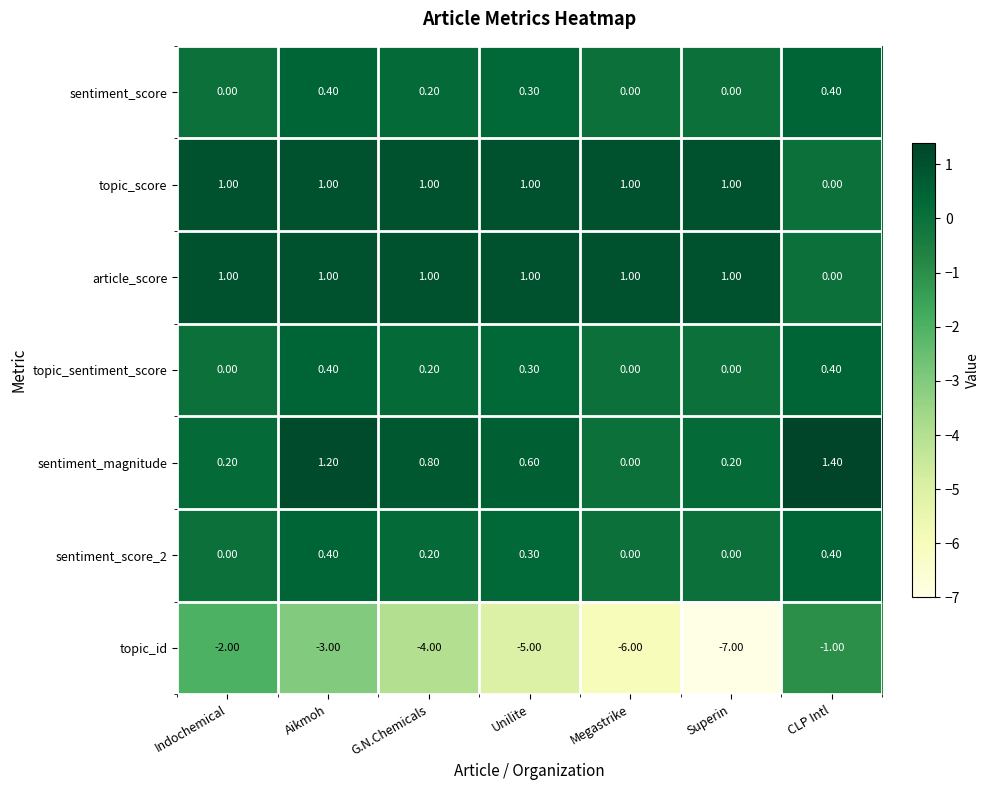

What is the average value of the sentiment_magnitude series?

0.6